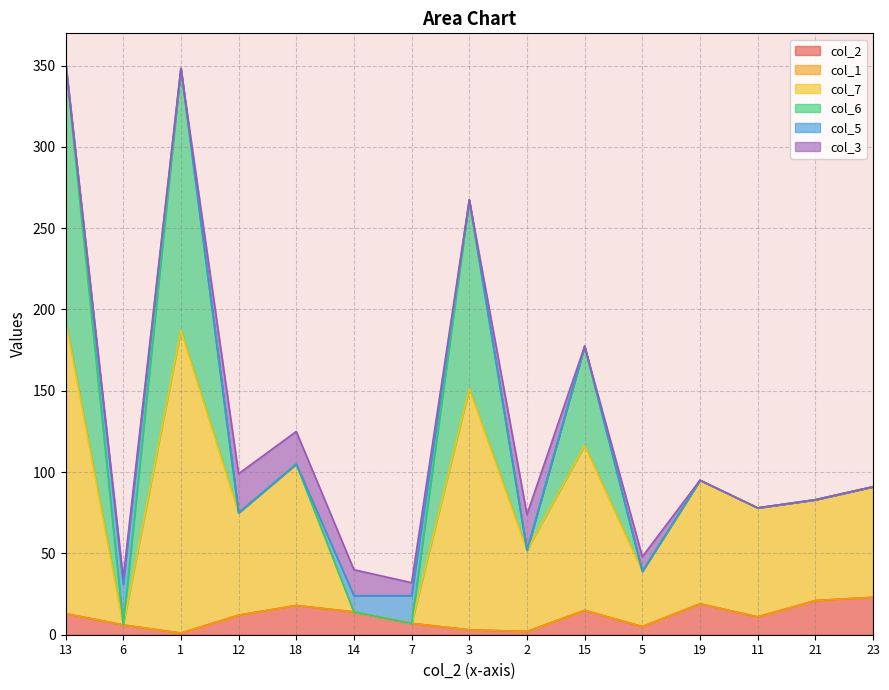

At 1, list the series in order from largest to smallest.

col_7, col_6, col_2, col_1, col_5, col_3